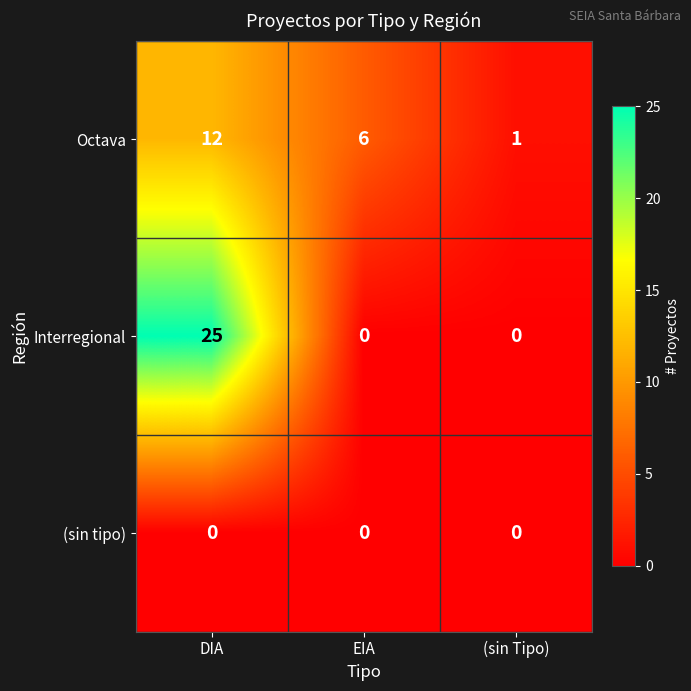

Reading right to left, extract all data points from this chart.

Octava: (sin Tipo)=1	EIA=6	DIA=12
Interregional: (sin Tipo)=0	EIA=0	DIA=25
(sin tipo): (sin Tipo)=0	EIA=0	DIA=0